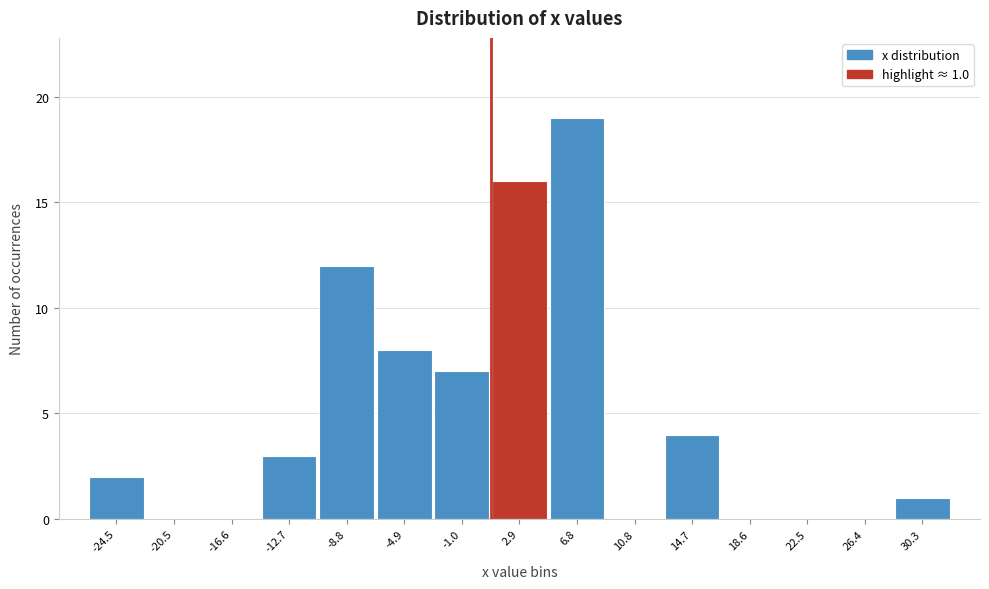

Over which range of the x-axis is the bar tallest?

5.0 to 9.0